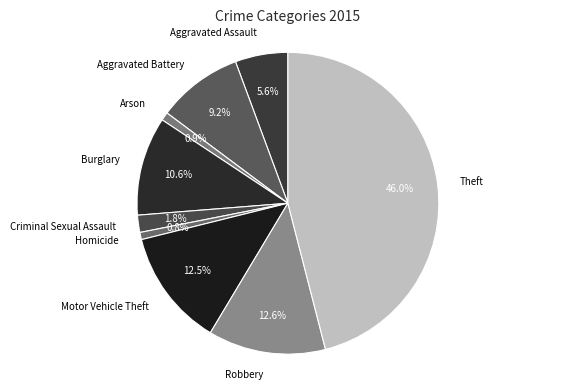

Is there a majority slice in this chart?

No